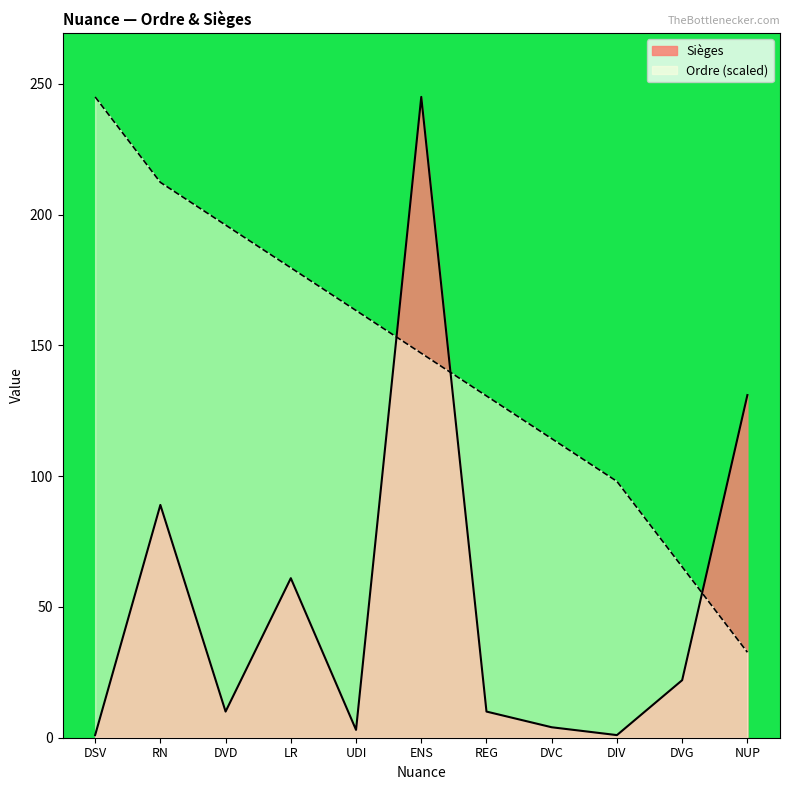

At which label is Sièges closest to 123?

NUP